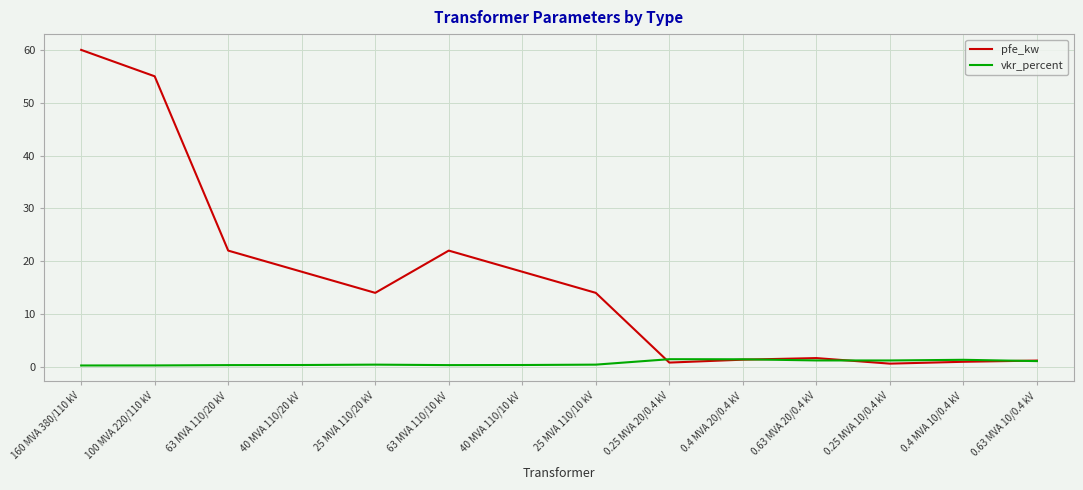

Is this an area chart (filled region under the line)?

No